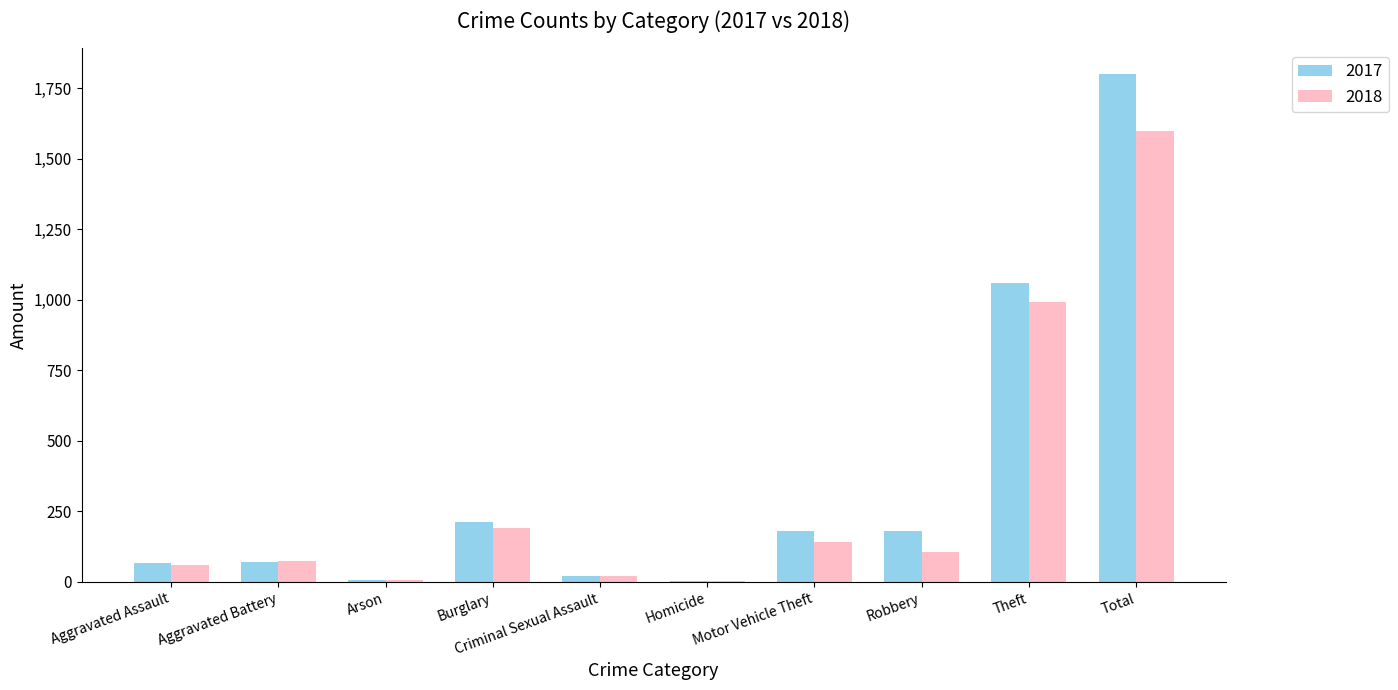

Which series changed the most between Burglary and Robbery?

2018